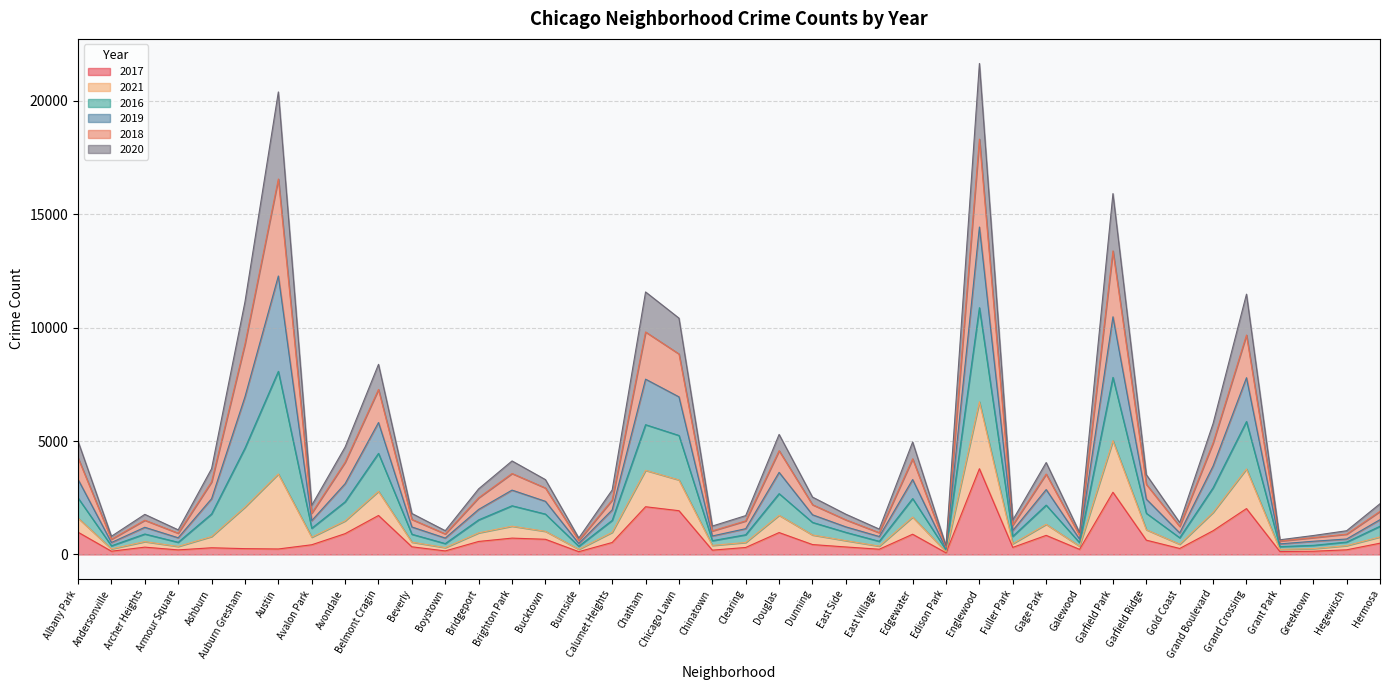

What is the total value across all series at Chicago Lawn?

10422